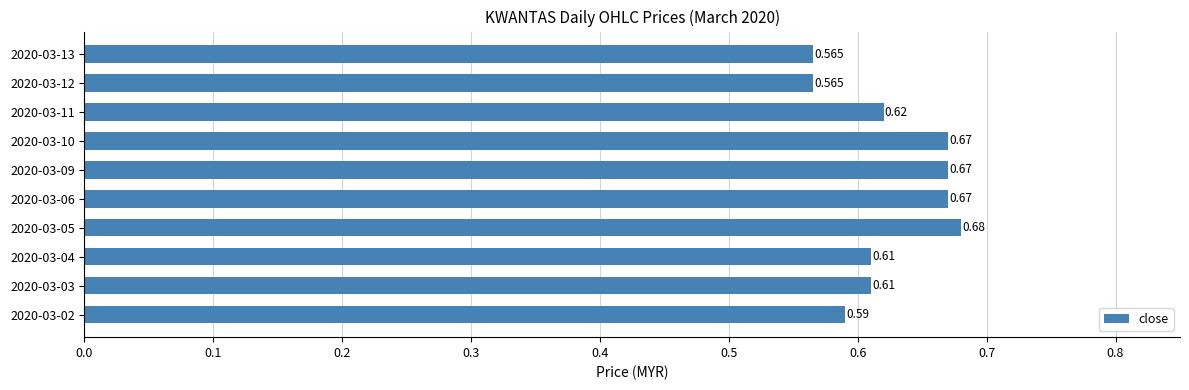

What is the minimum value shown in the chart?

0.6